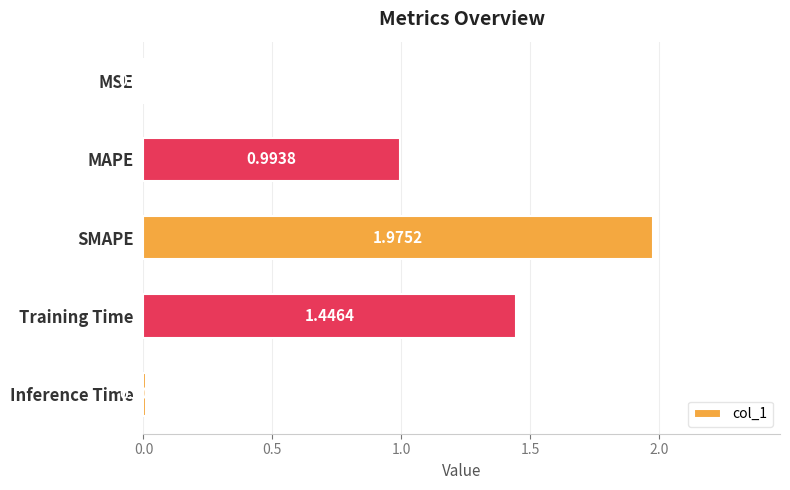

Are the bars horizontal?

Yes